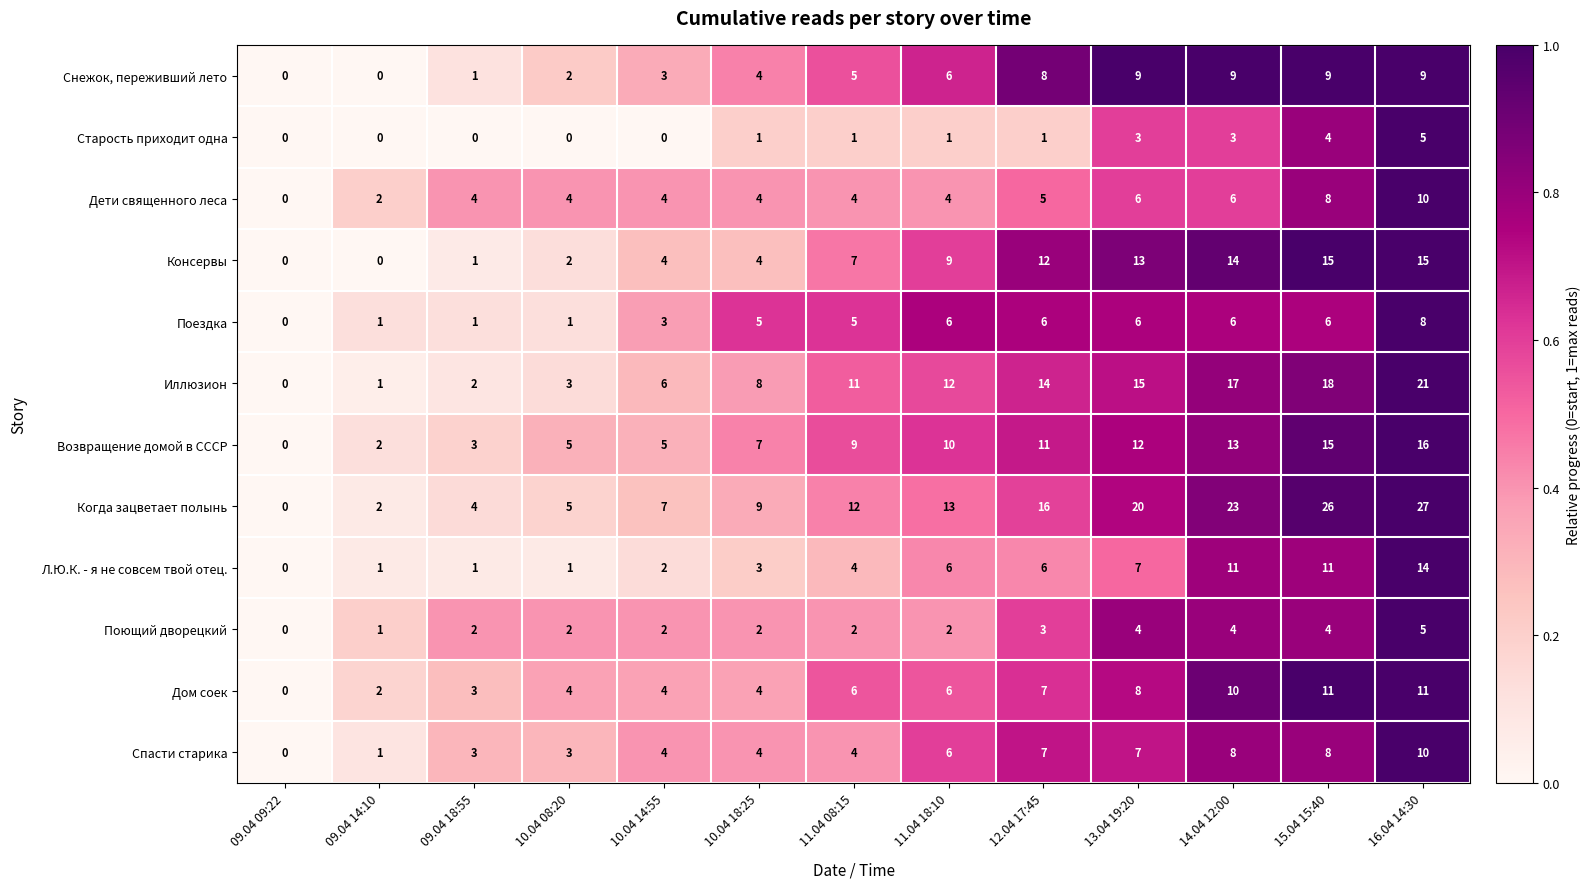

Which series has the largest range (max minus min)?

Когда зацветает полынь